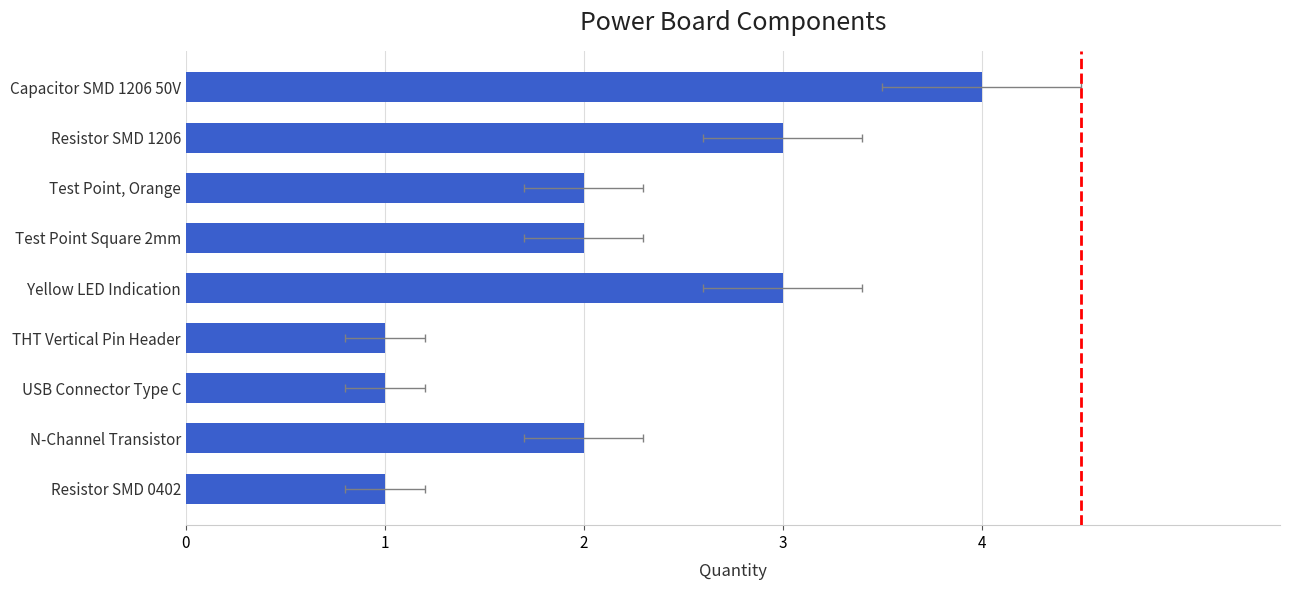

Rank the categories by value from highest to lowest.

Capacitor SMD 1206 50V, Resistor SMD 1206, Yellow LED Indication, Test Point, Orange, Test Point Square 2mm, N-Channel Transistor, THT Vertical Pin Header, USB Connector Type C, Resistor SMD 0402